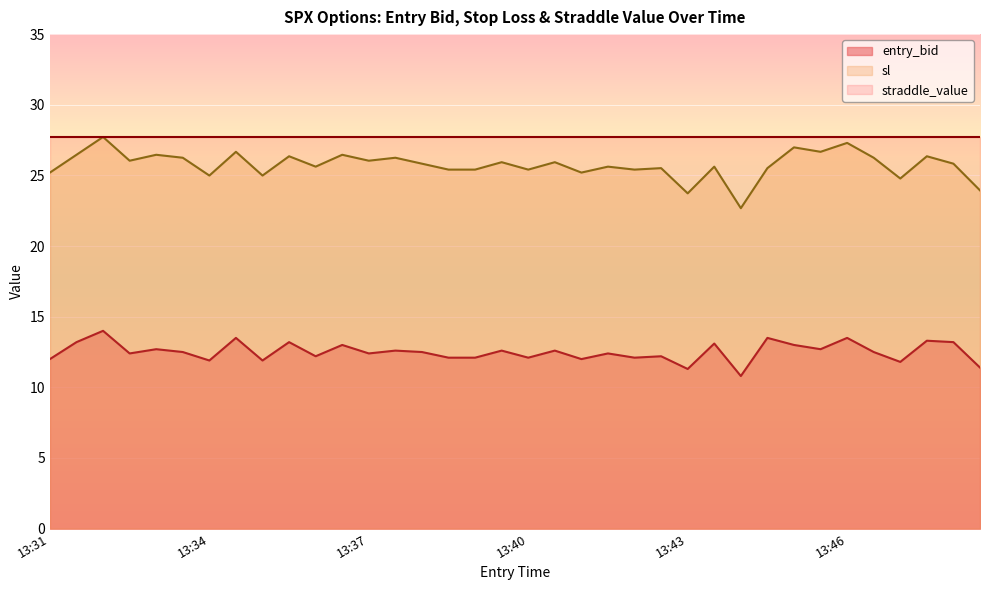

True or false: sl and entry_bid cross at least once.

False